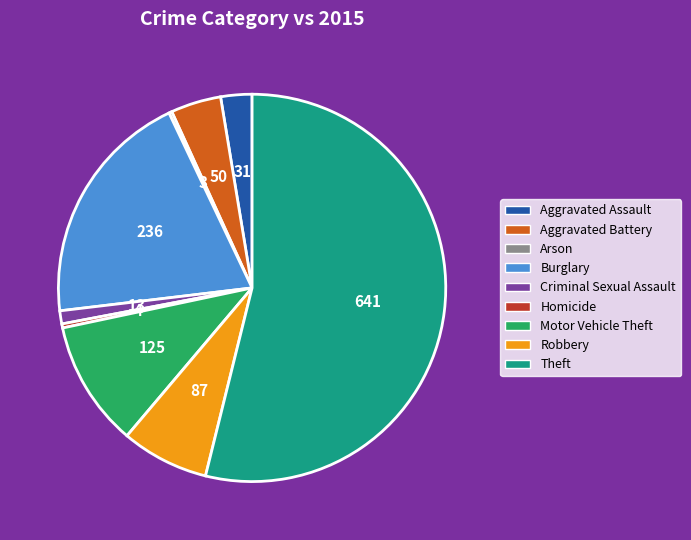

Is there a majority slice in this chart?

Yes